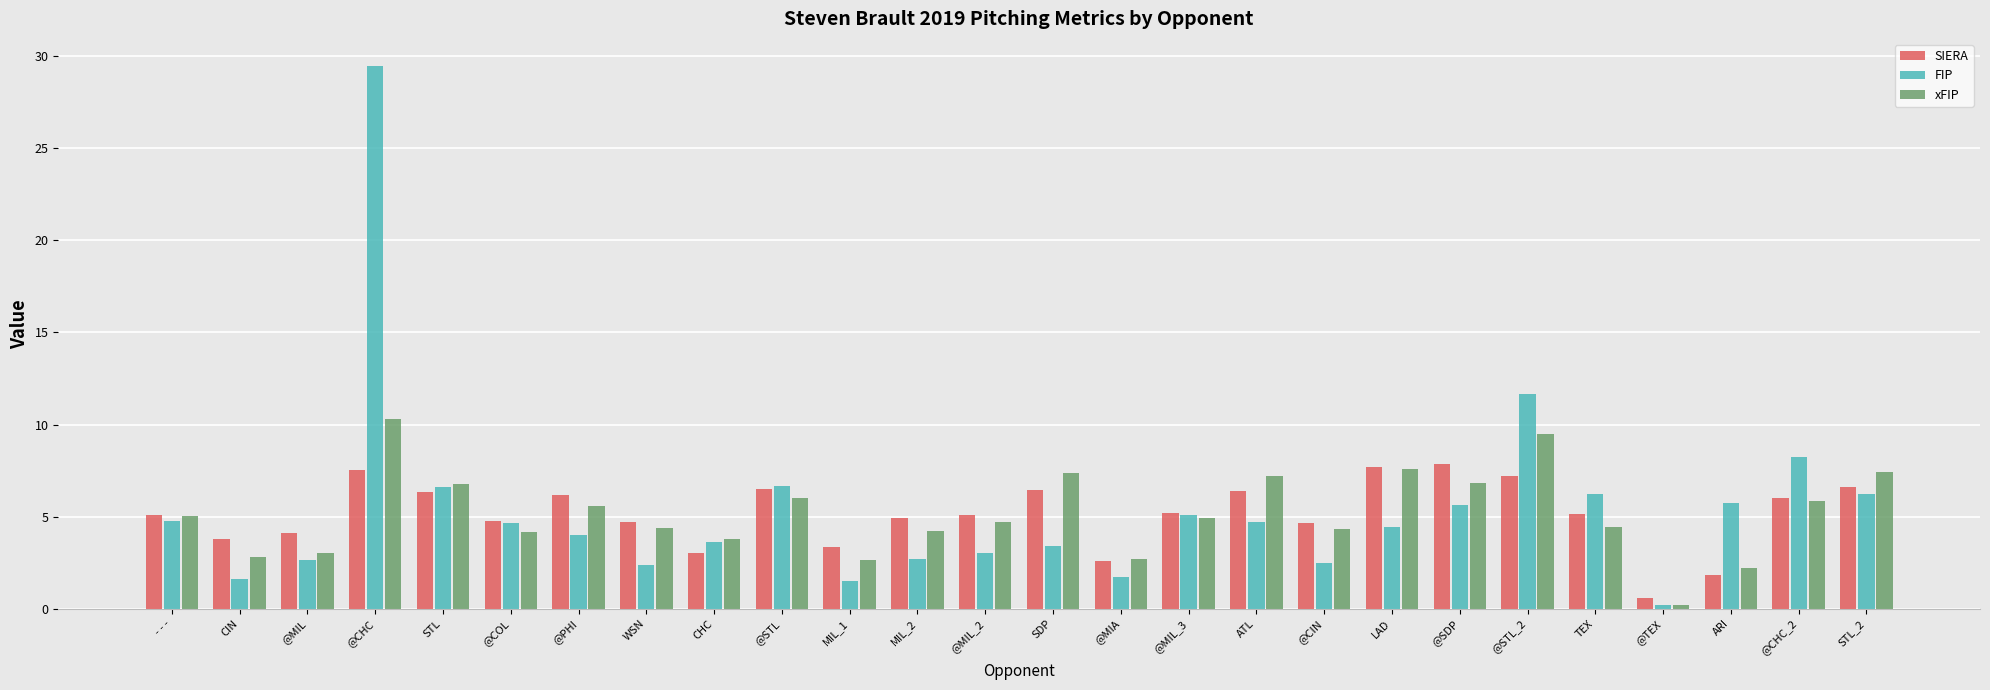

What is the total value across all series at ARI?

9.7